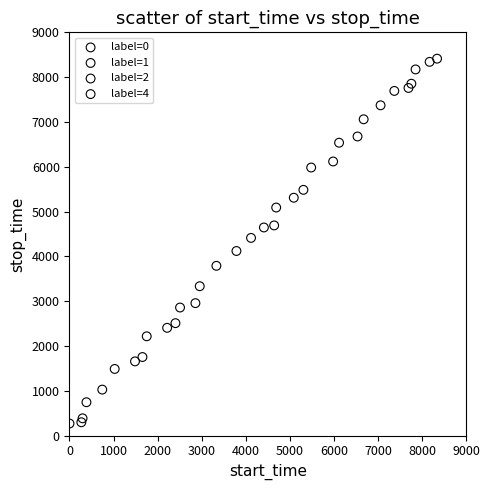

What are all the series names shown in the legend?

label=0, label=1, label=2, label=4